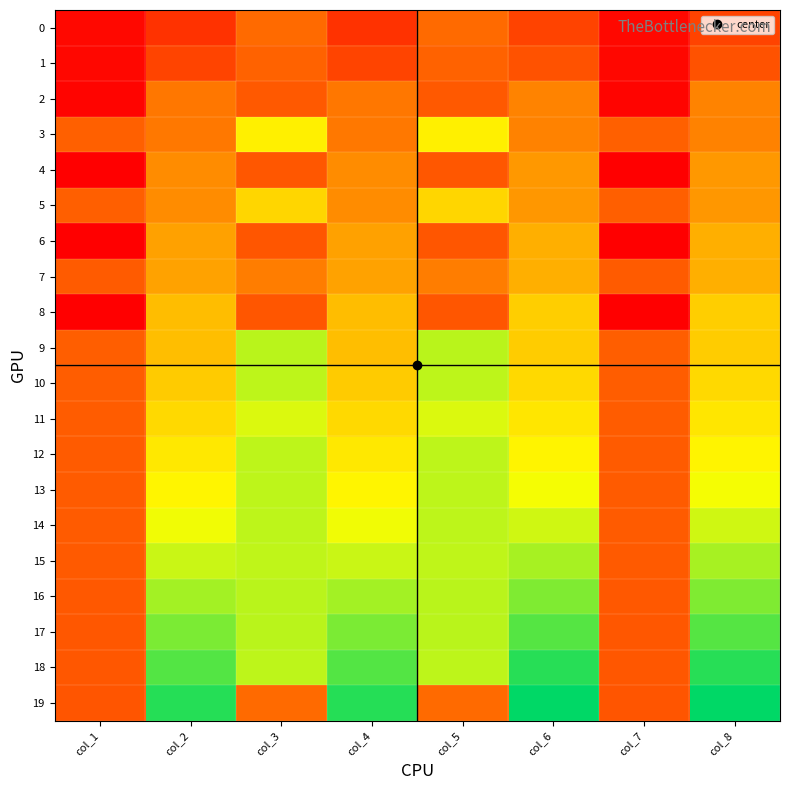

What is the spread (max minus min) of values at col_3?

358